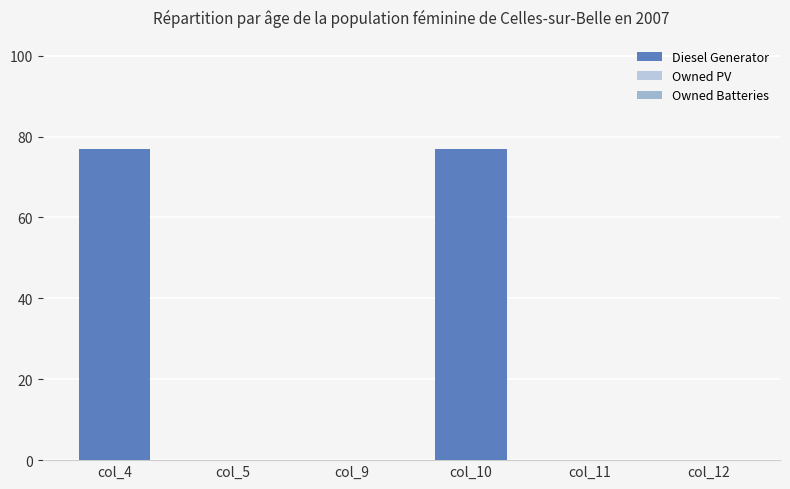

Reading left to right, what are all the values shown in this chart?

col_4=77	col_5=0	col_9=0	col_10=77	col_11=0	col_12=0